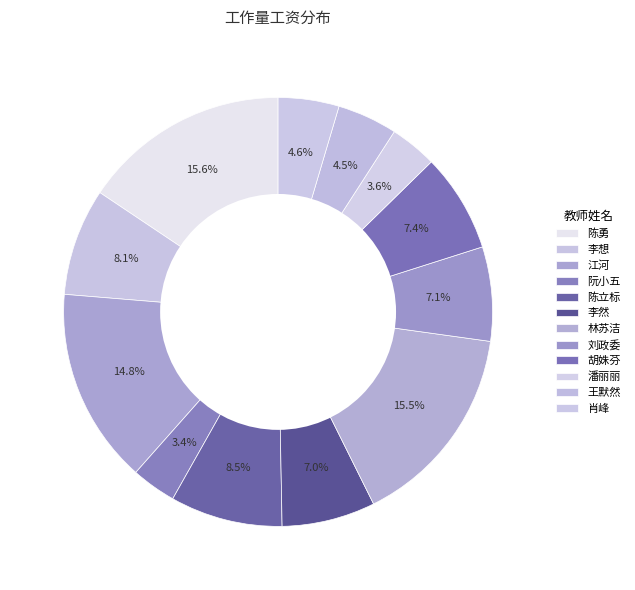

Which category has the smallest portion of the pie?

阮小五